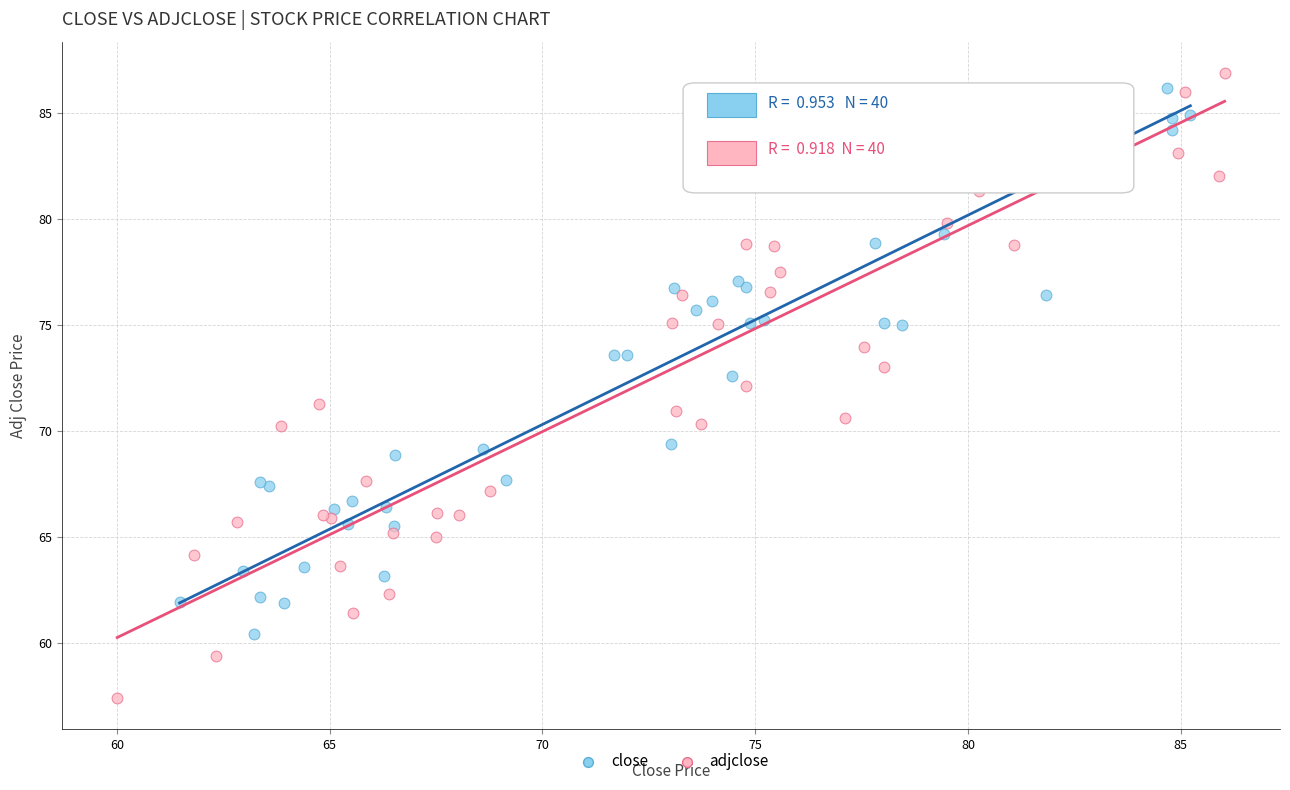

Which series contains the lowest Y value?

adjclose